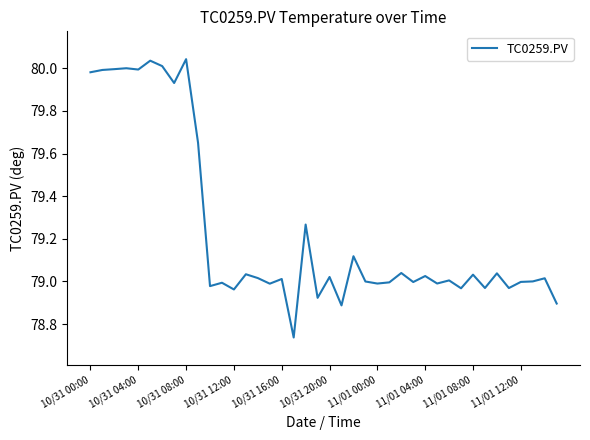

True or false: the data has more than 2 interior local peaks.

True